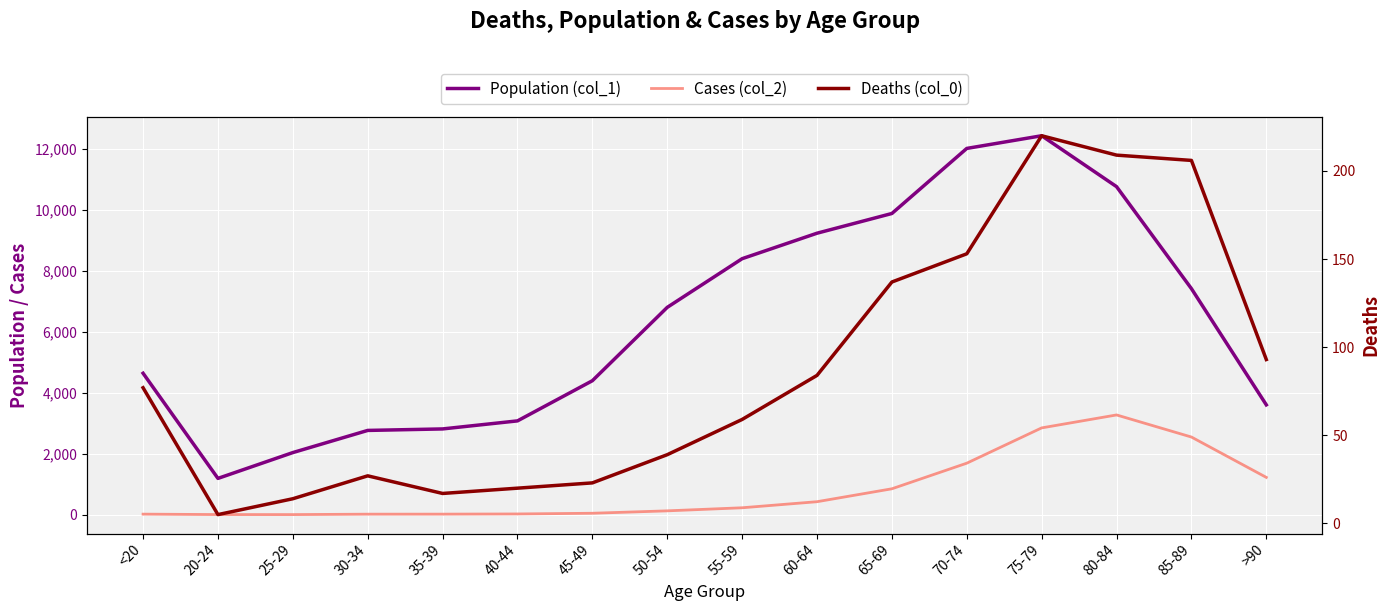

What are all the series names shown in the legend?

Population (col_1), Cases (col_2), Deaths (col_0)